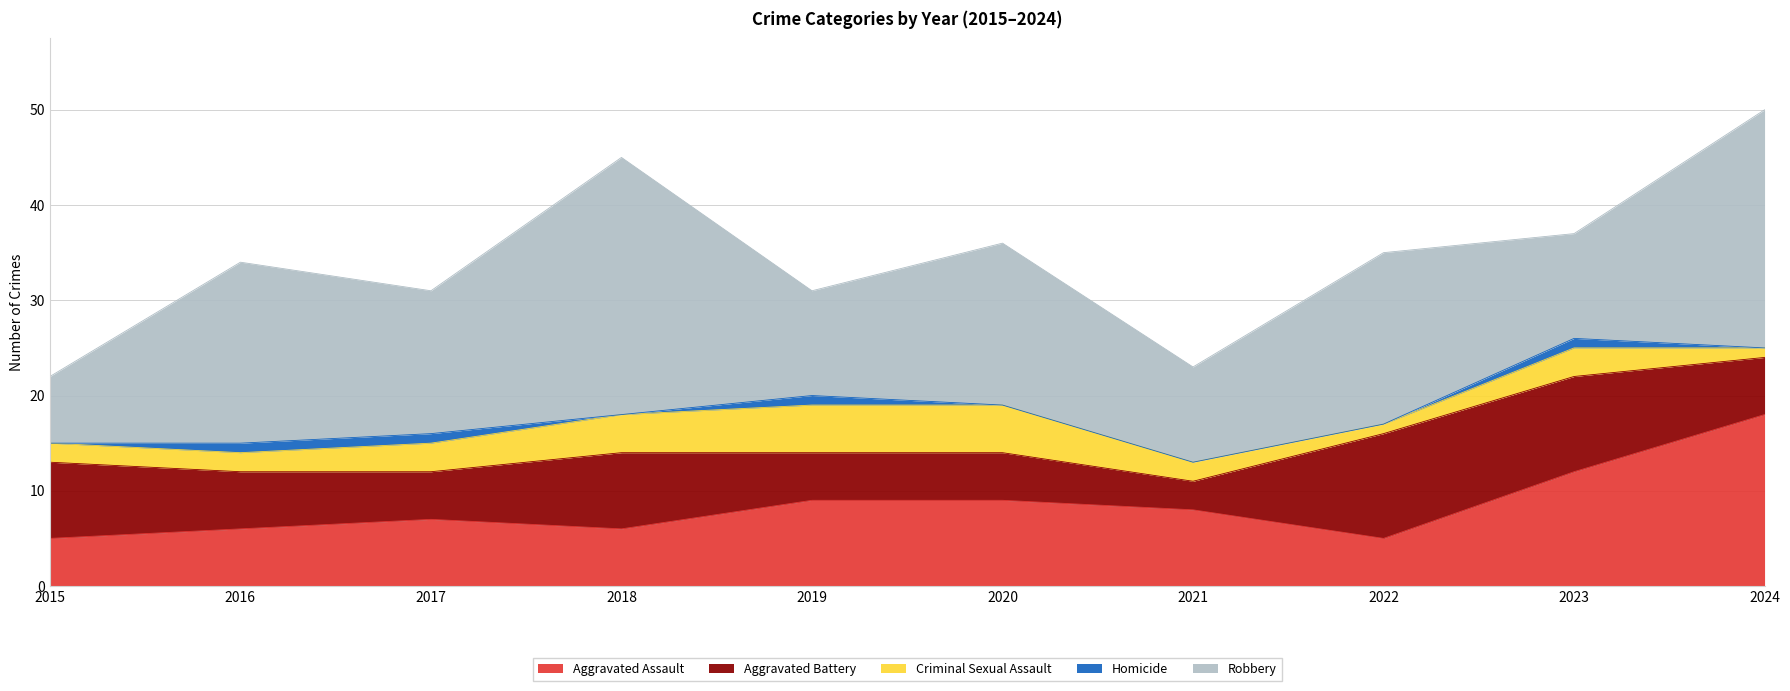

Count the Homicide values in the range 0 to 1.

10